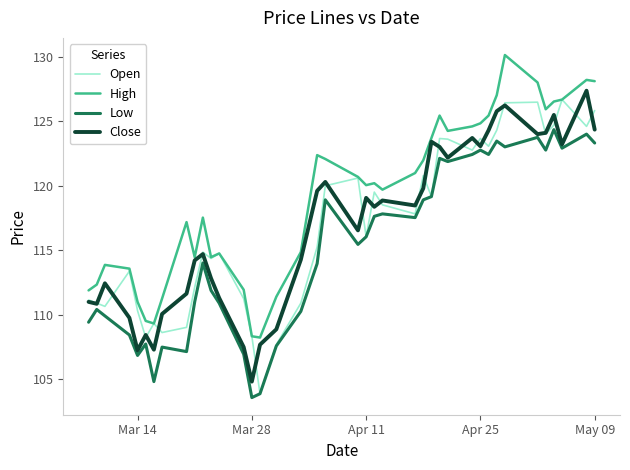

What is the highest value of the Open series?

126.7